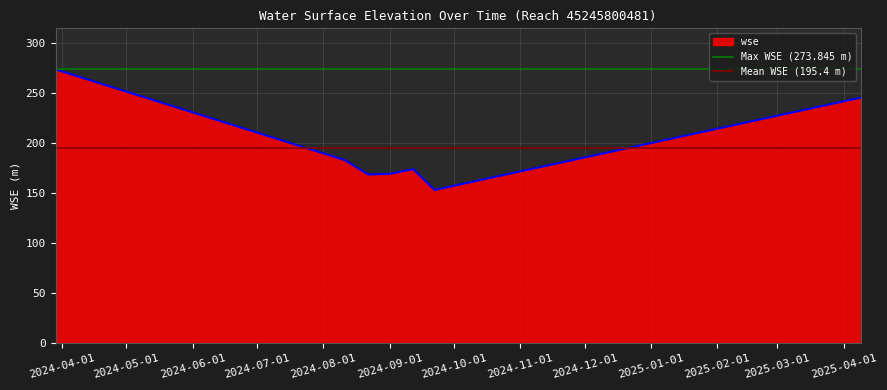

How many lines are shown in the chart?

2